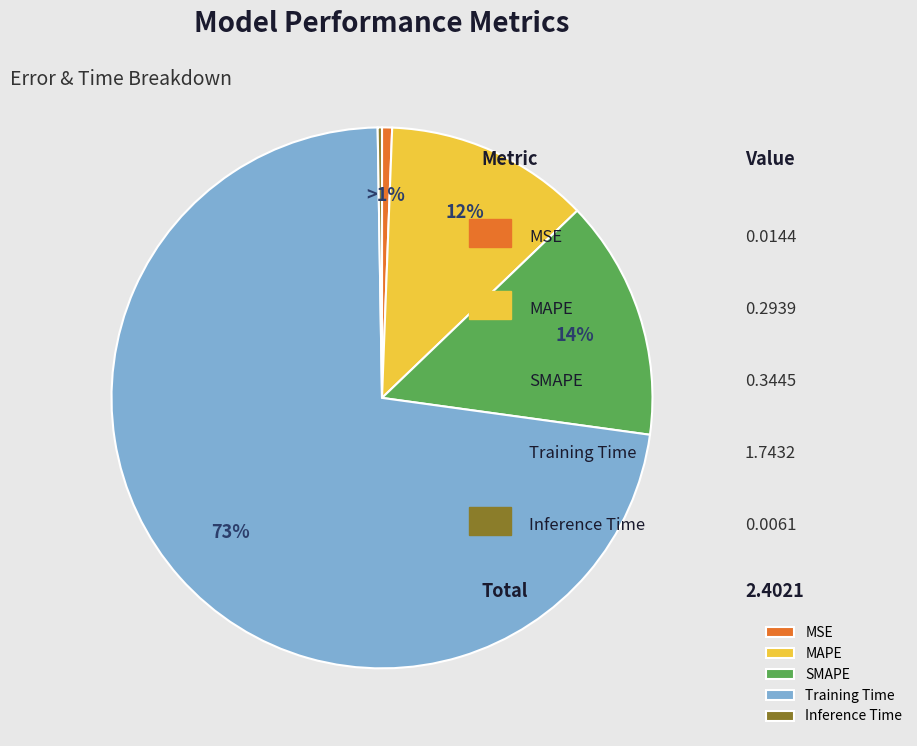

True or false: SMAPE accounts for 14% of the total.

True